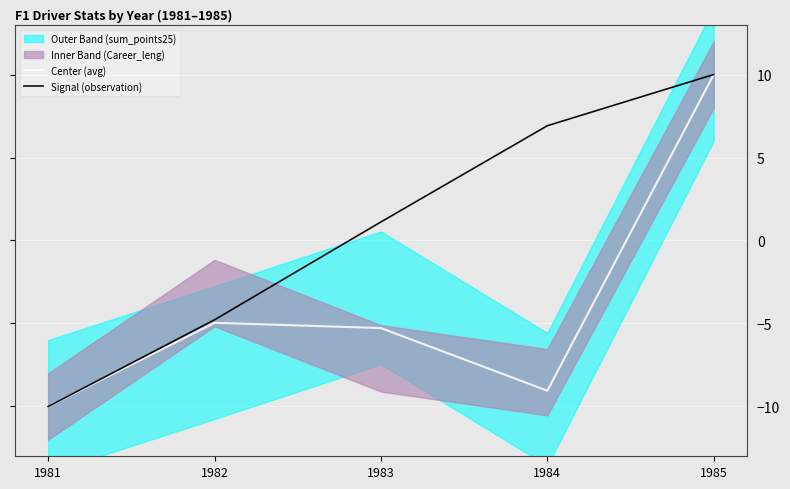

What is the lowest value of the Signal (observation) series?

-10.0